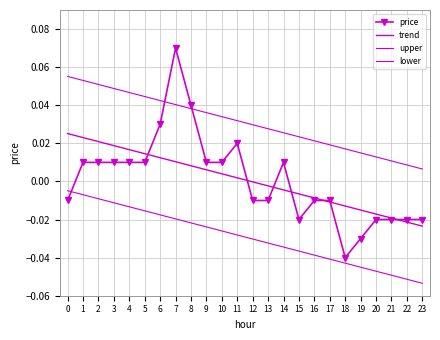

Reading right to left, transcribe all the data shown in this chart.

price: 23=-0.0	22=-0.0	21=-0.0	20=-0.0	19=-0.0	18=-0.0	17=-0.0	16=-0.0	15=-0.0	14=0.0	13=-0.0	12=-0.0	11=0.0	10=0.0	9=0.0	8=0.0	7=0.1	6=0.0	5=0.0	4=0.0	3=0.0	2=0.0	1=0.0	0=-0.0
trend: 23=-0.0	22=-0.0	21=-0.0	20=-0.0	19=-0.0	18=-0.0	17=-0.0	16=-0.0	15=-0.0	14=-0.0	13=-0.0	12=-0.0	11=0.0	10=0.0	9=0.0	8=0.0	7=0.0	6=0.0	5=0.0	4=0.0	3=0.0	2=0.0	1=0.0	0=0.0
upper: 23=0.0	22=0.0	21=0.0	20=0.0	19=0.0	18=0.0	17=0.0	16=0.0	15=0.0	14=0.0	13=0.0	12=0.0	11=0.0	10=0.0	9=0.0	8=0.0	7=0.0	6=0.0	5=0.0	4=0.0	3=0.0	2=0.1	1=0.1	0=0.1
lower: 23=-0.1	22=-0.1	21=-0.0	20=-0.0	19=-0.0	18=-0.0	17=-0.0	16=-0.0	15=-0.0	14=-0.0	13=-0.0	12=-0.0	11=-0.0	10=-0.0	9=-0.0	8=-0.0	7=-0.0	6=-0.0	5=-0.0	4=-0.0	3=-0.0	2=-0.0	1=-0.0	0=-0.0